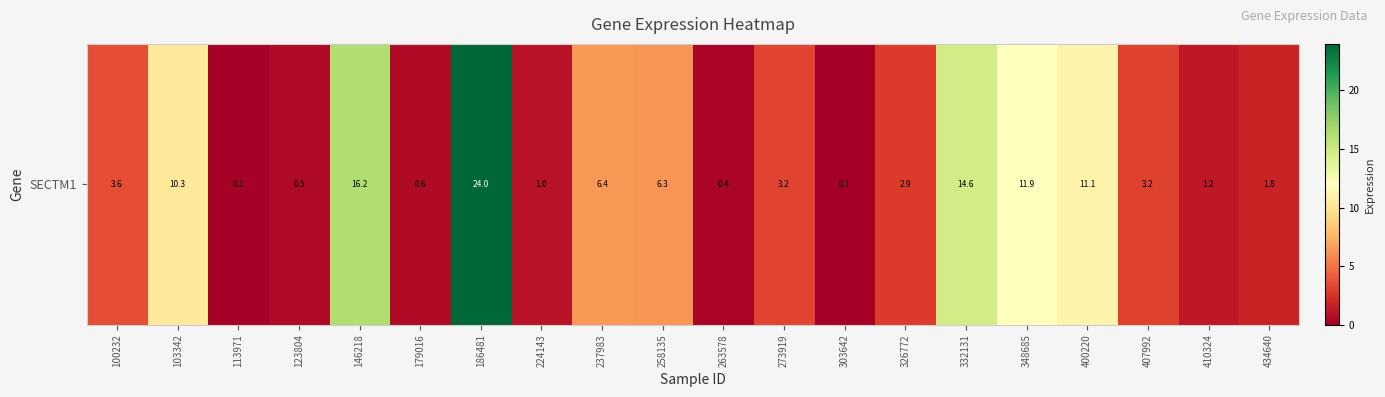

Is it true that the value at 224143 is 1.4?

False